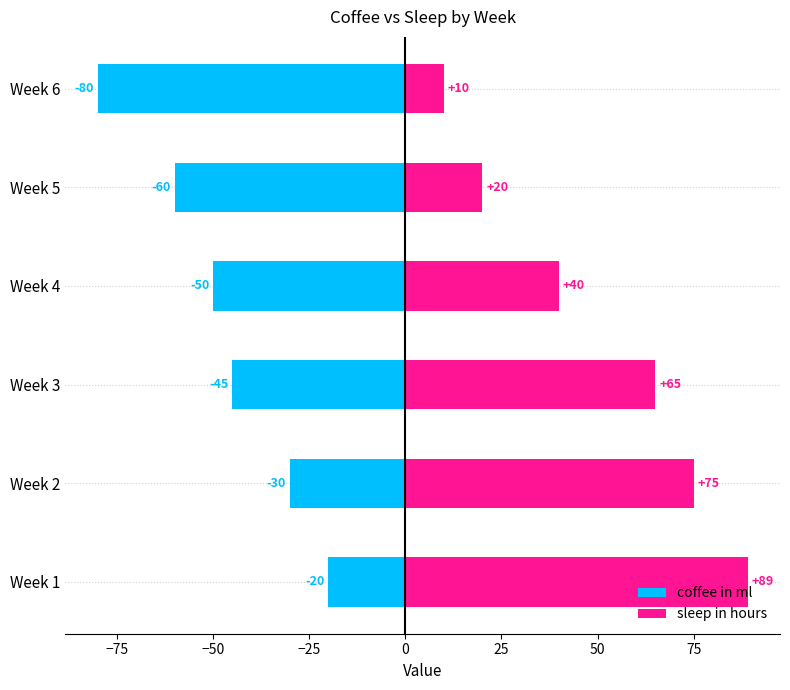

True or false: sleep in hours has a value of 53 at Week 4.

False